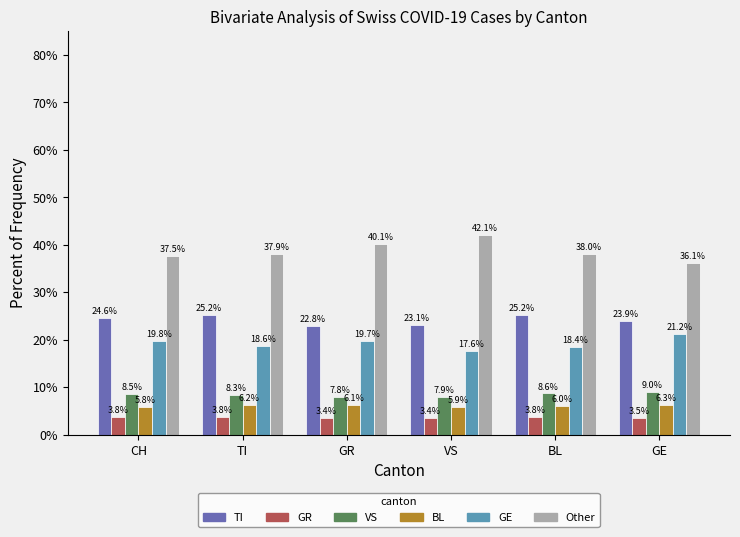

What is the difference between the second highest and second lowest values in the BL series?

0.3